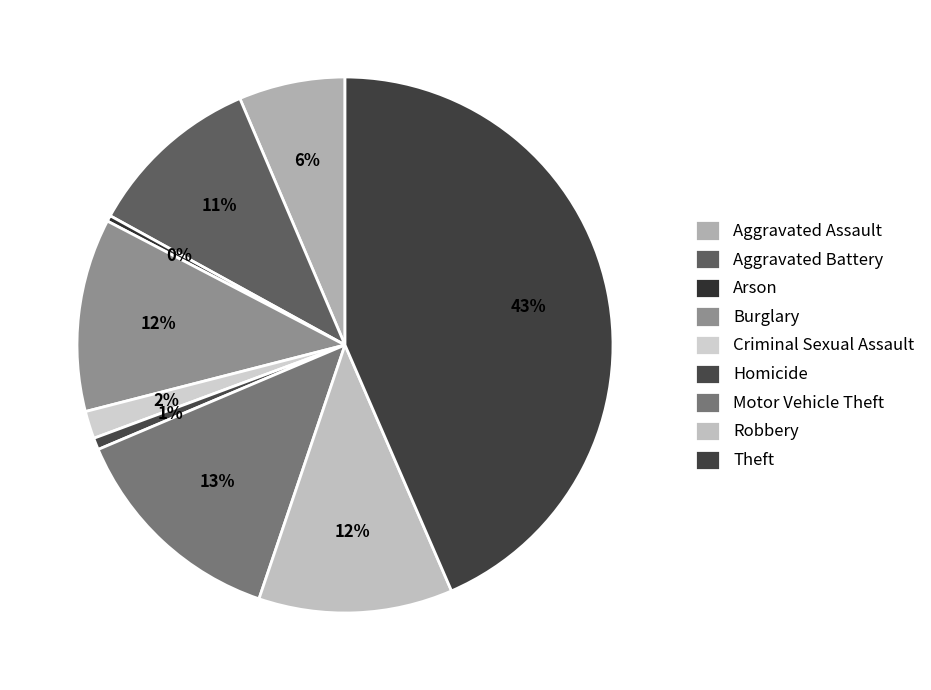

How many segments does this pie chart have?

9